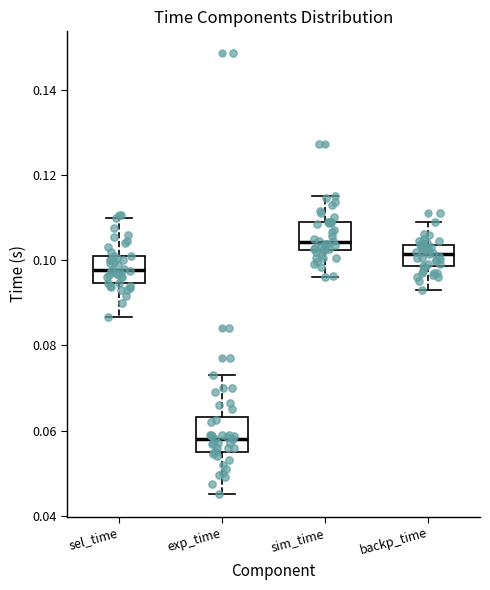

Reading left to right, transcribe this box plot: for each box, give where its median line is, the range the box spans, and where its two whiskers end, as read against the y-axis. The values are not printed on the chart, so give them approximately, as read against the axis.

sel_time: median 0.098, box 0.094 to 0.100, whiskers 0.086 to 0.110
exp_time: median 0.058, box 0.054 to 0.064, whiskers 0.044 to 0.074
sim_time: median 0.104, box 0.102 to 0.110, whiskers 0.096 to 0.116
backp_time: median 0.102, box 0.098 to 0.104, whiskers 0.092 to 0.110